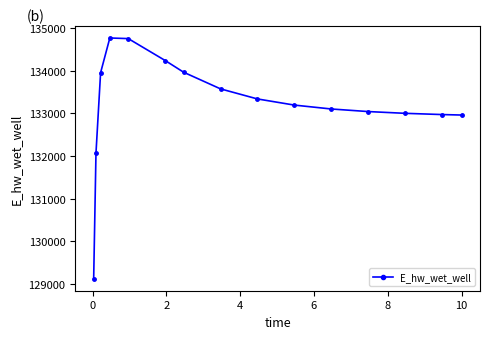

What is the minimum value shown in the chart?

129123.7